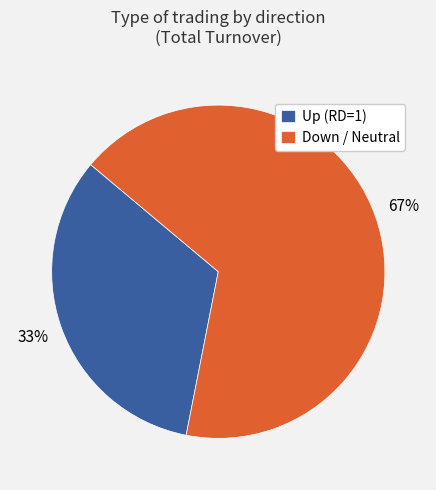

Which category accounts for the majority?

Down / Neutral